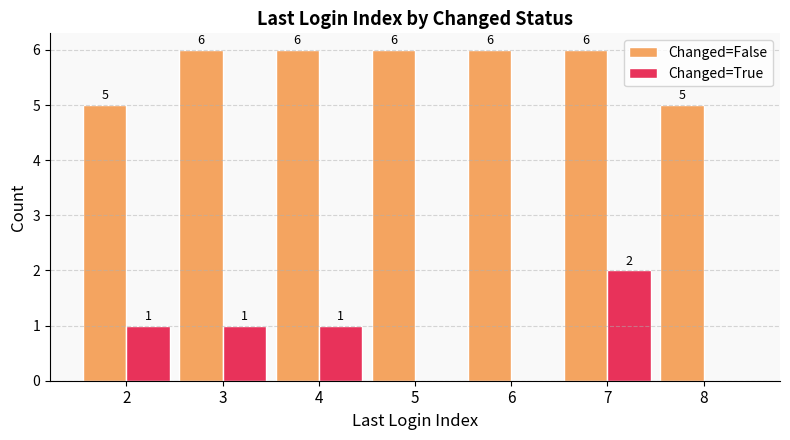

The Changed=False series shows 6 at 6. True or false?

True